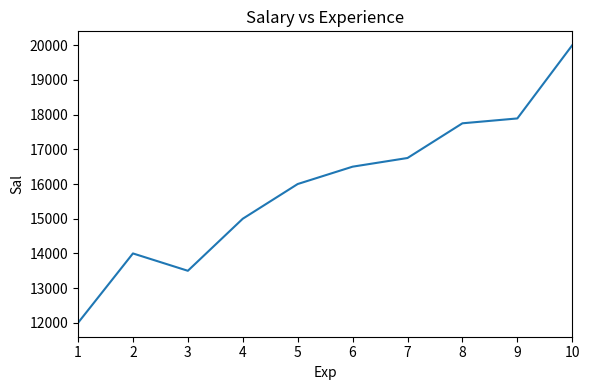

What is the difference between the maximum and minimum values?

8000